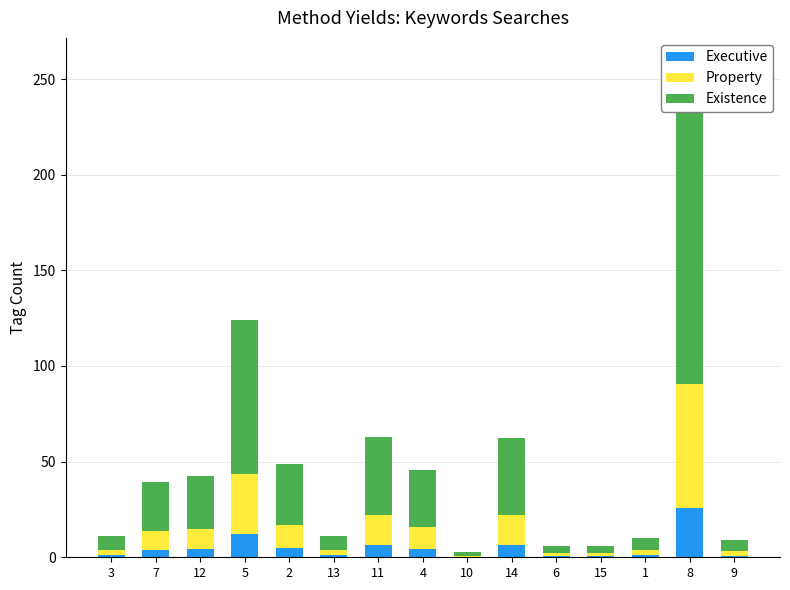

Which series has the largest range (max minus min)?

Existence